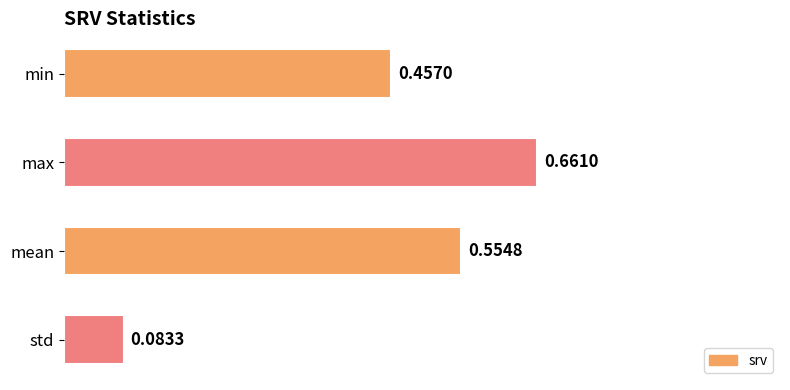

What is the label of the 2nd bar from the bottom?

mean